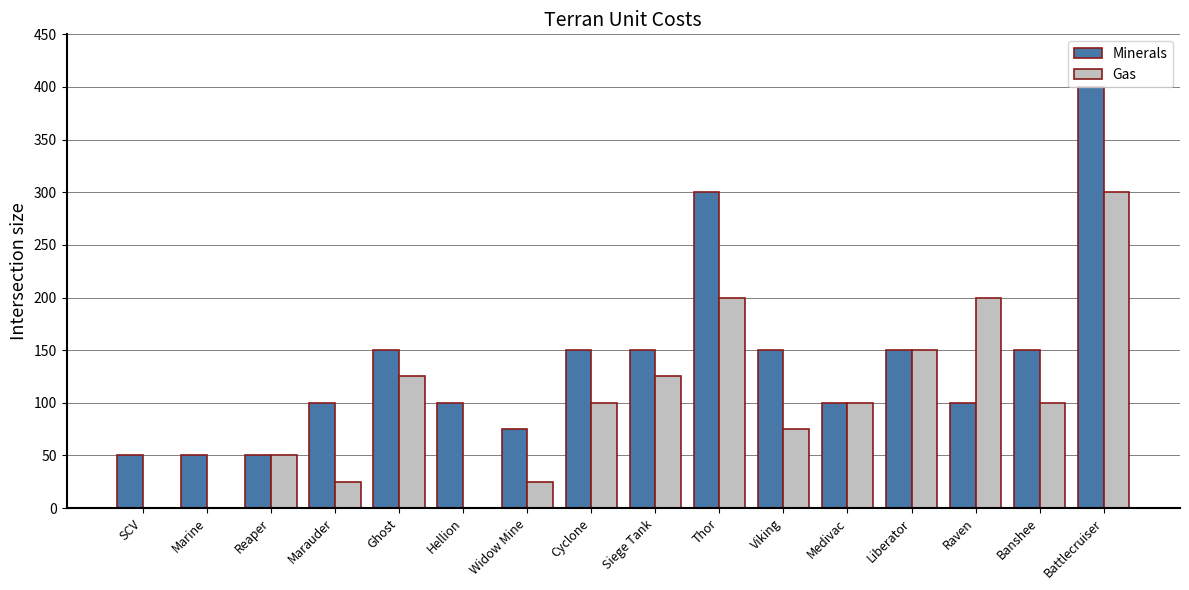

Which category has the highest value in the Minerals series?

Battlecruiser